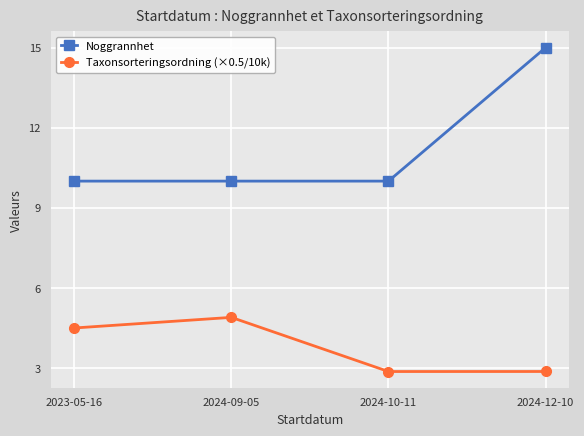

At which category does the chart reach its peak across all series?

2024-12-10